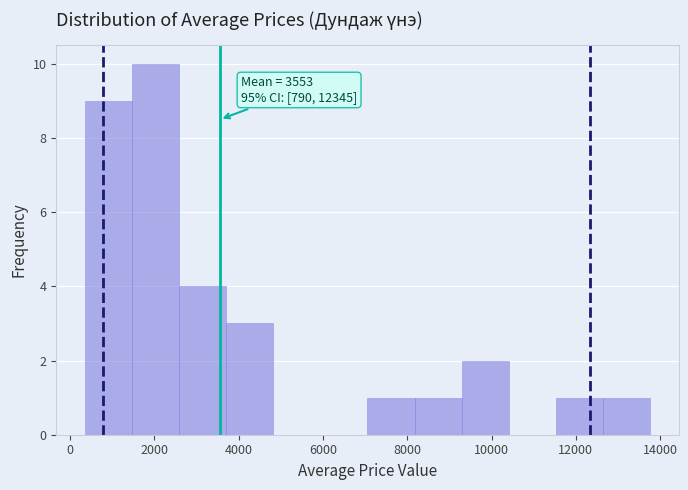

Over which range of the x-axis is the bar tallest?

1400 to 2600